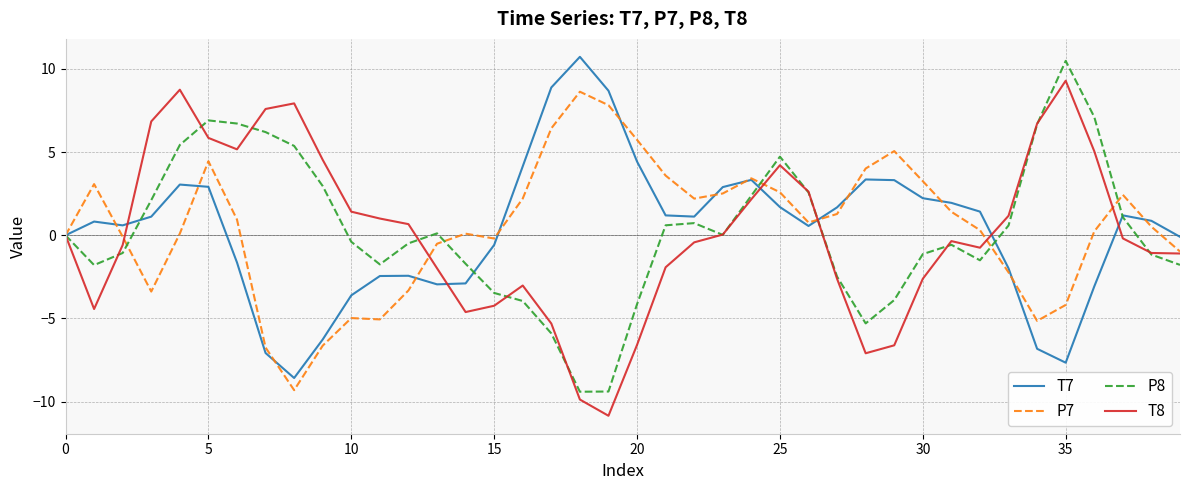

What is the greatest value displayed?

10.7